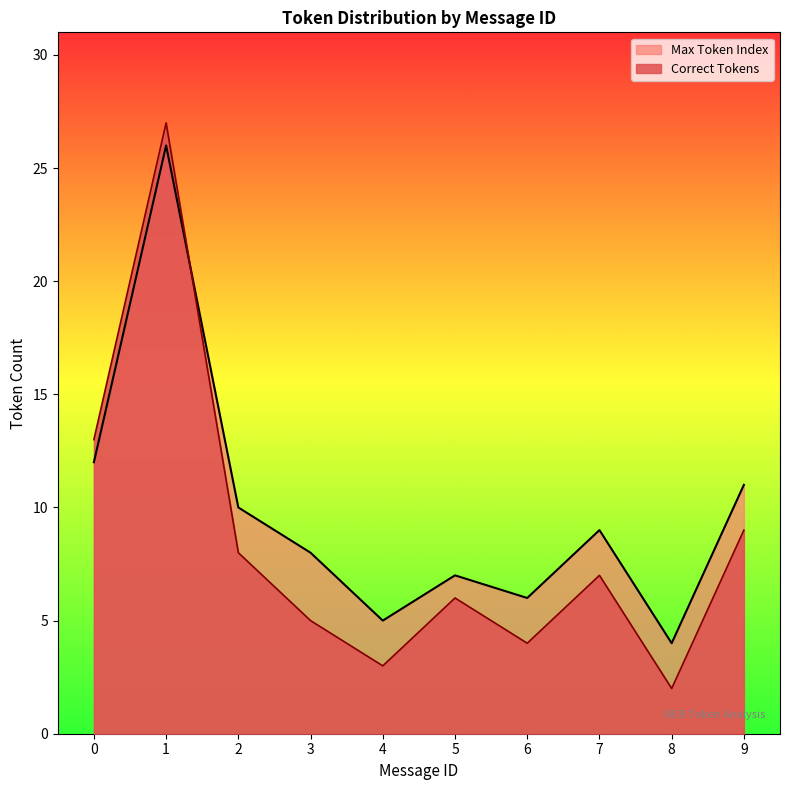

What is the smallest value displayed?

2